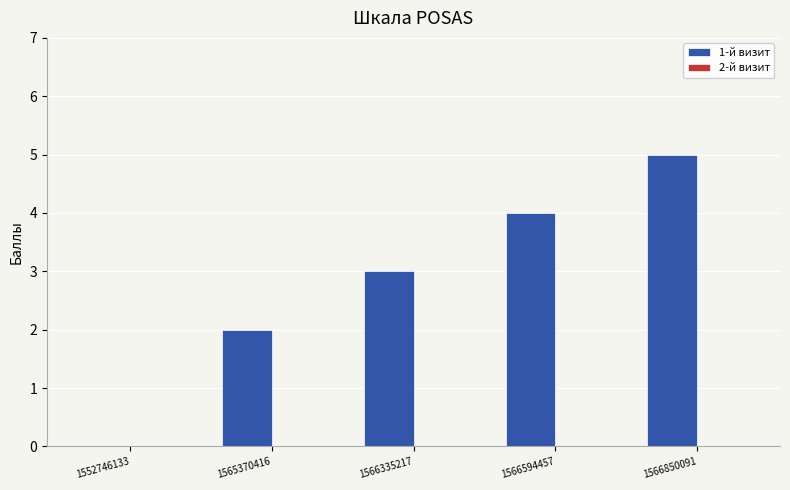

Does the chart contain stacked bars?

No